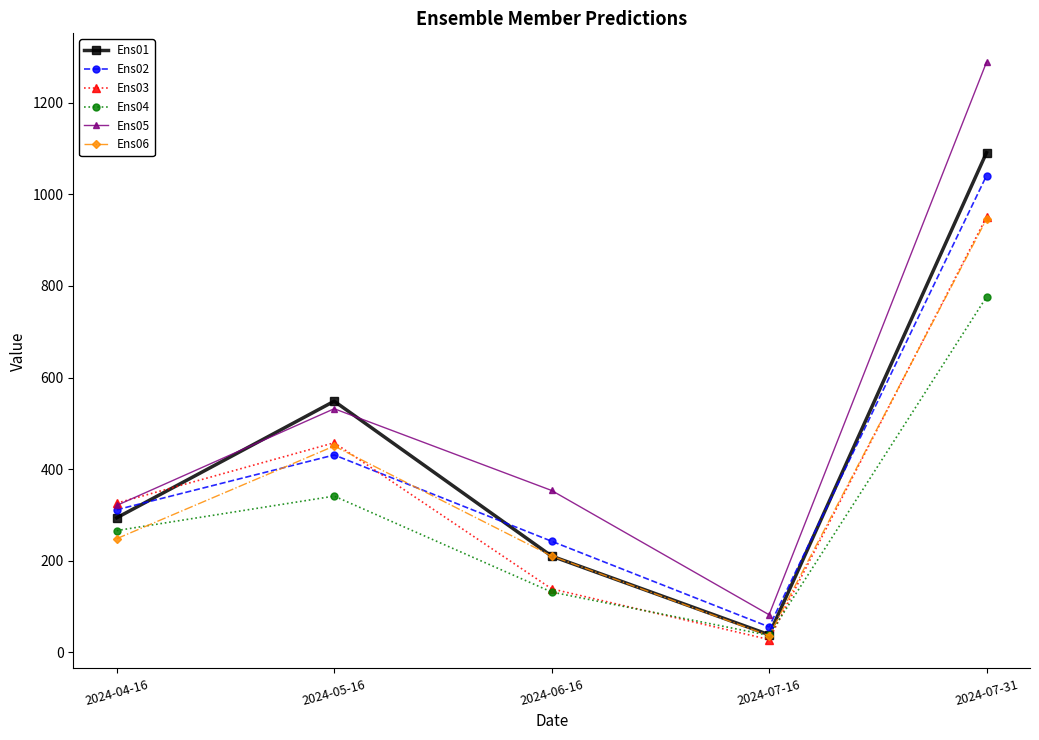

At which category does Ens05 reach its first local peak?

2024-05-16